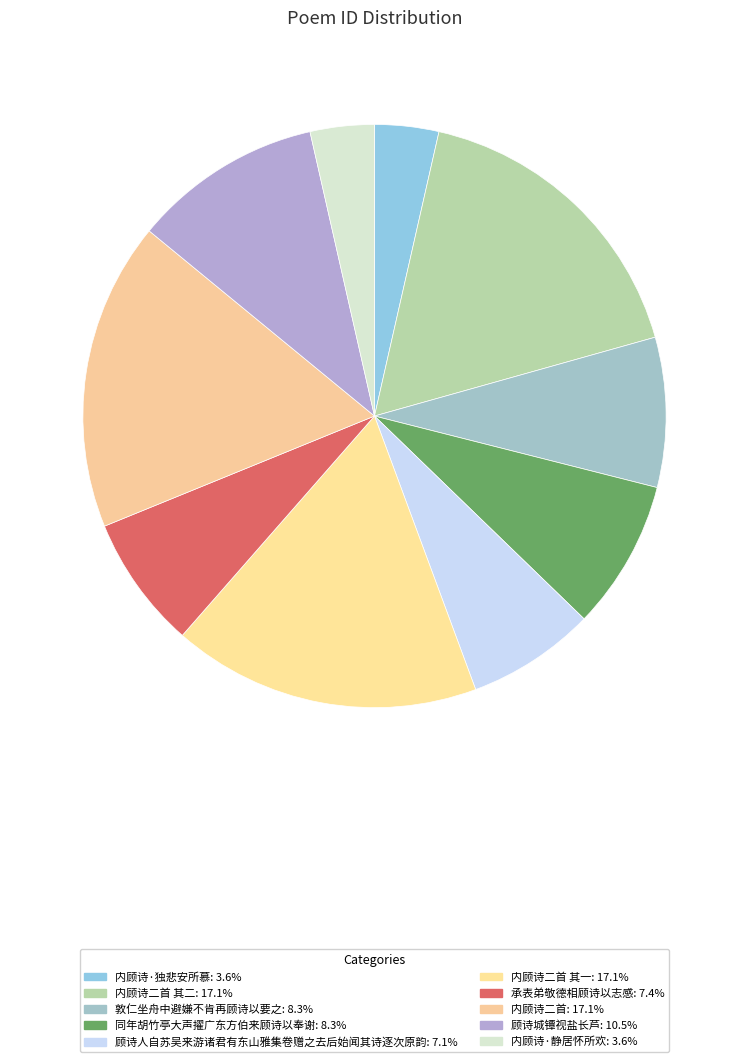

Count the number of slices in the pie.

10